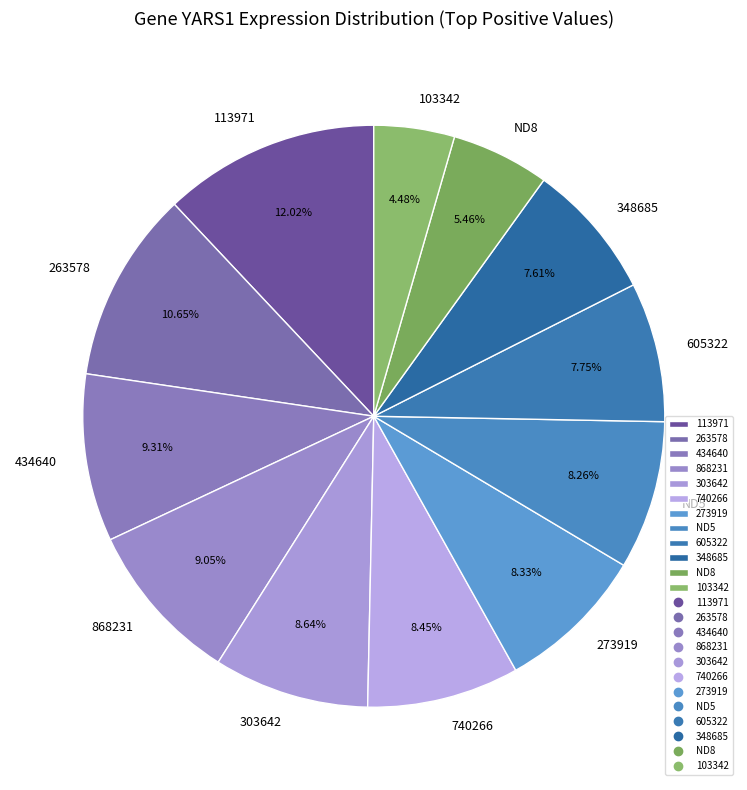

Is it true that 273919 is 8% of the pie?

True